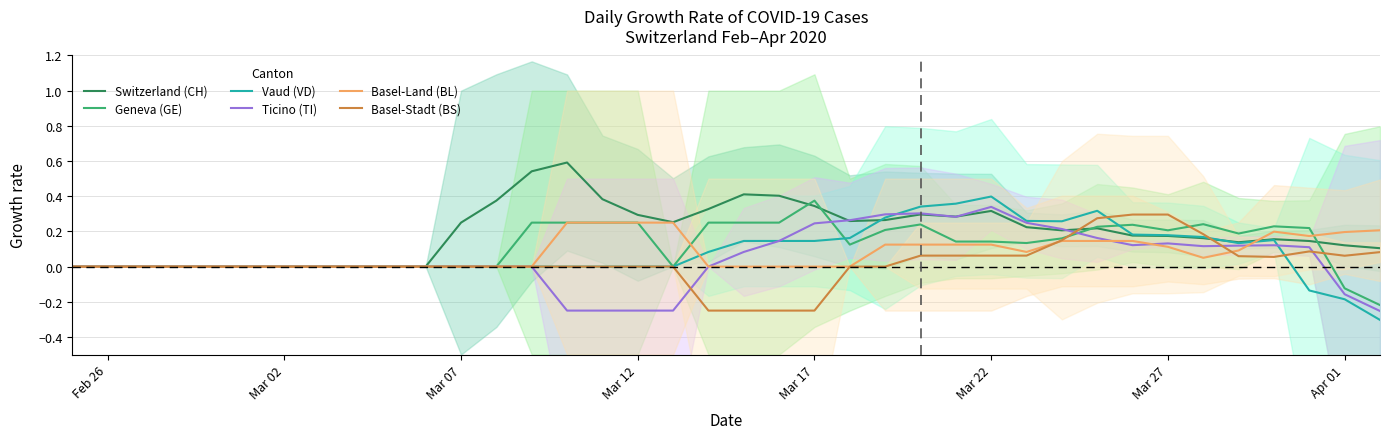

What is the highest value of the Geneva (GE) series?

0.4